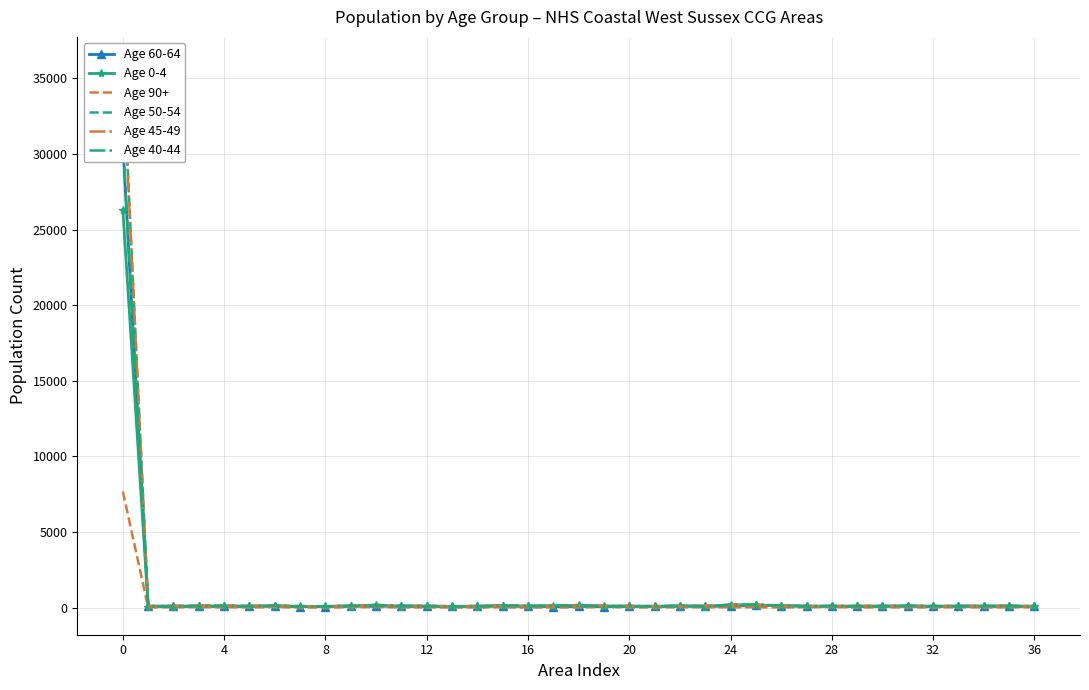

How many lines are shown in the chart?

6